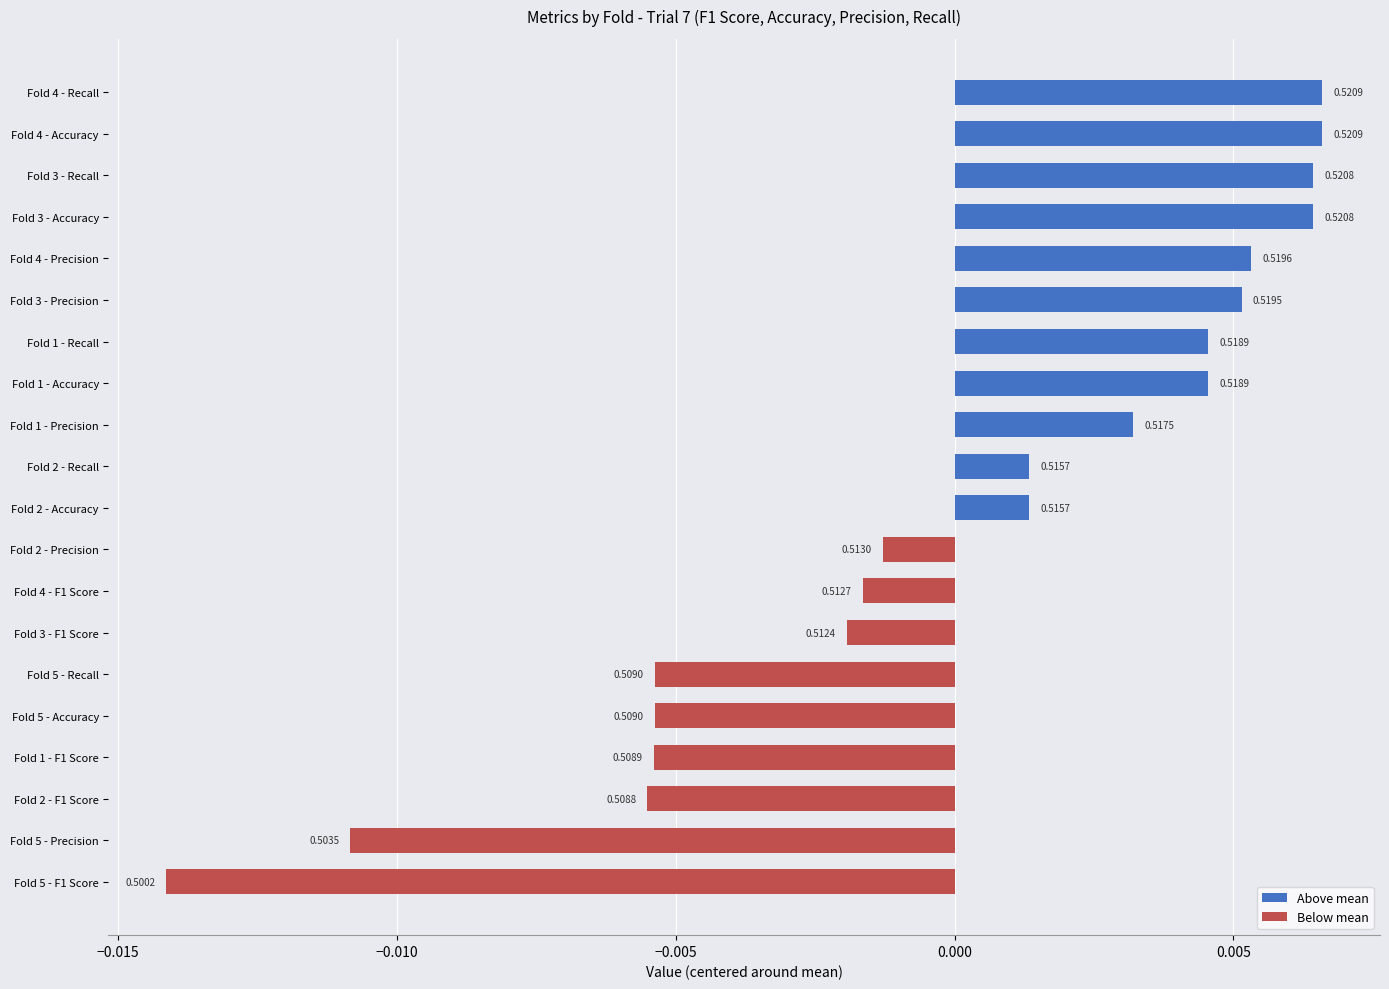

How many bars are there in total?

20